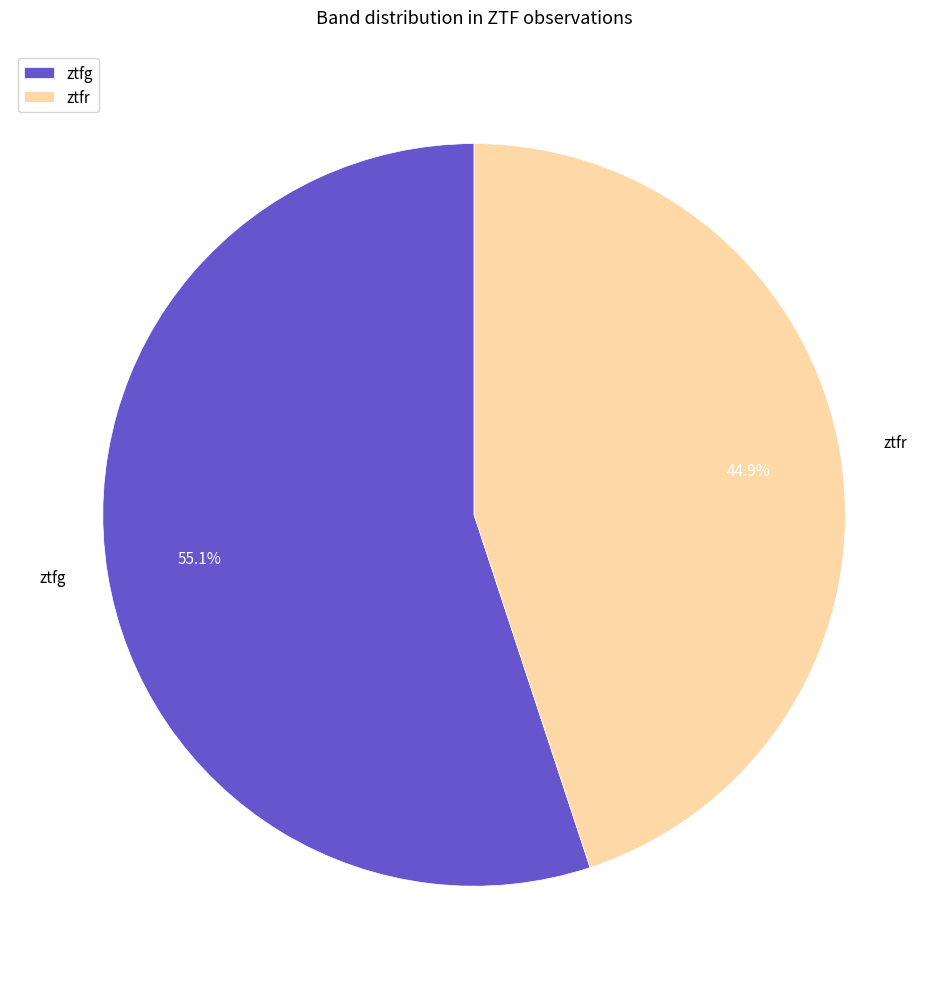

What is the smallest slice in the pie chart?

ztfr